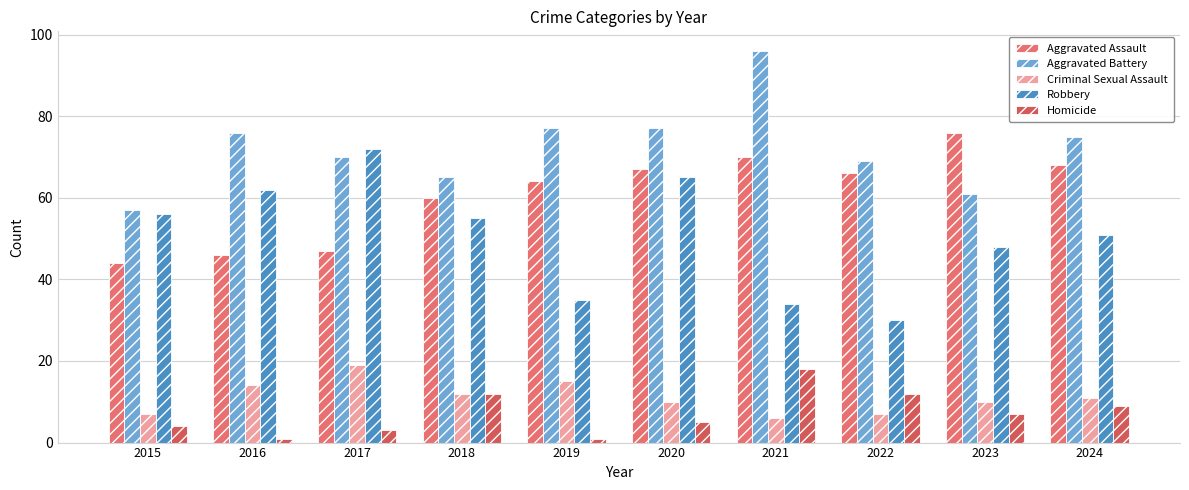

Where does the Homicide series first go above 7?

2018